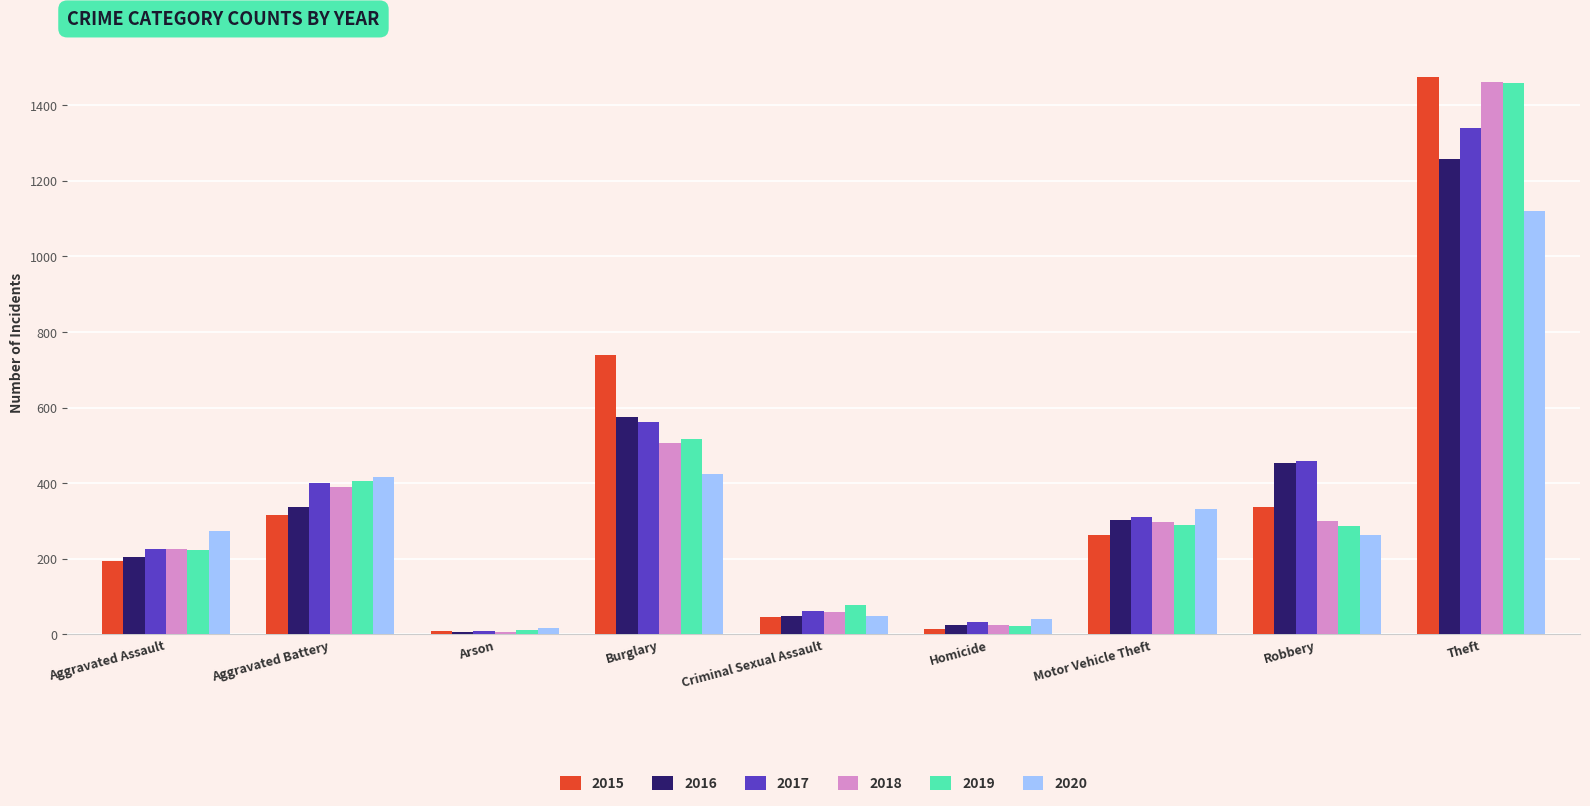

What is the total value across all series at Motor Vehicle Theft?

1800